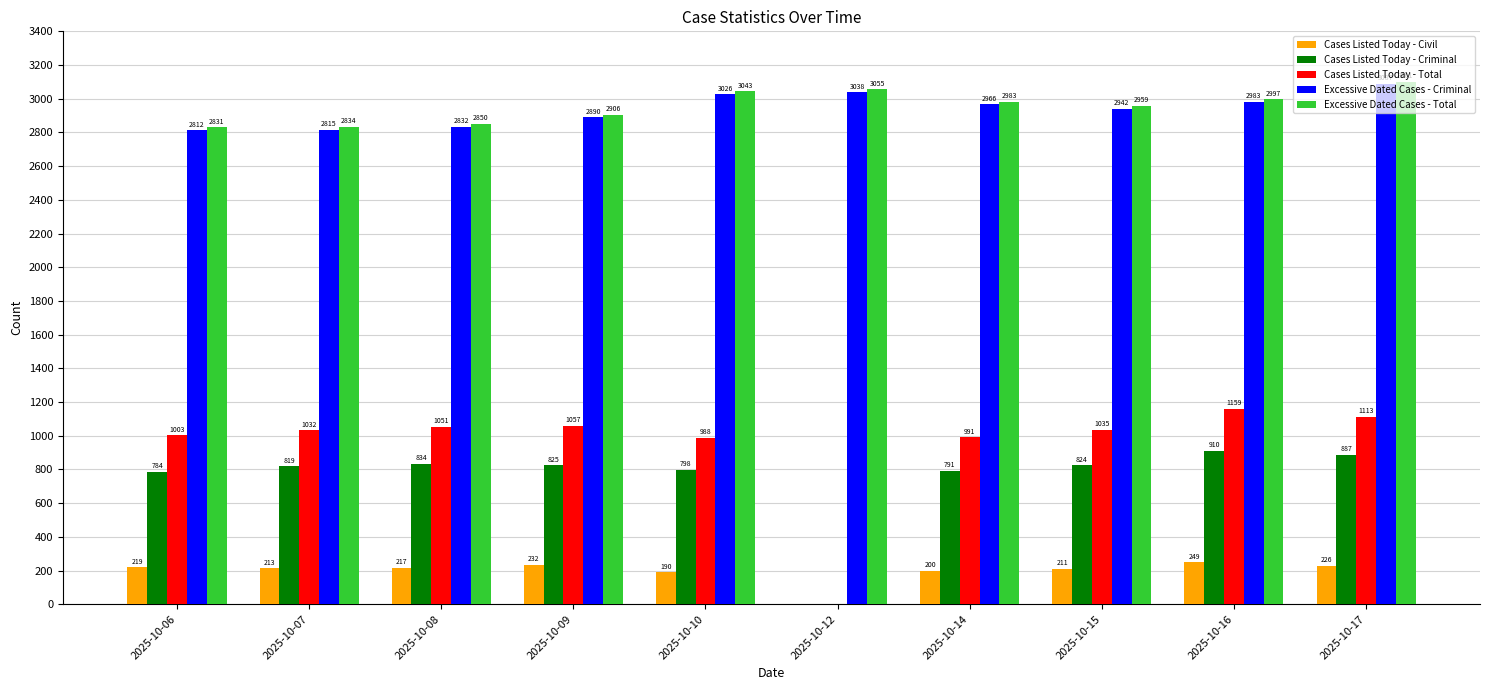

At which label does Excessive Dated Cases - Total reach its peak?

2025-10-17